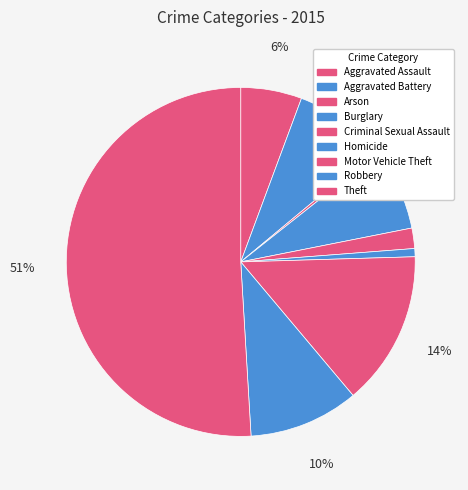

To the nearest percent, what is the difference between the largest and smallest slice percentages?

51%